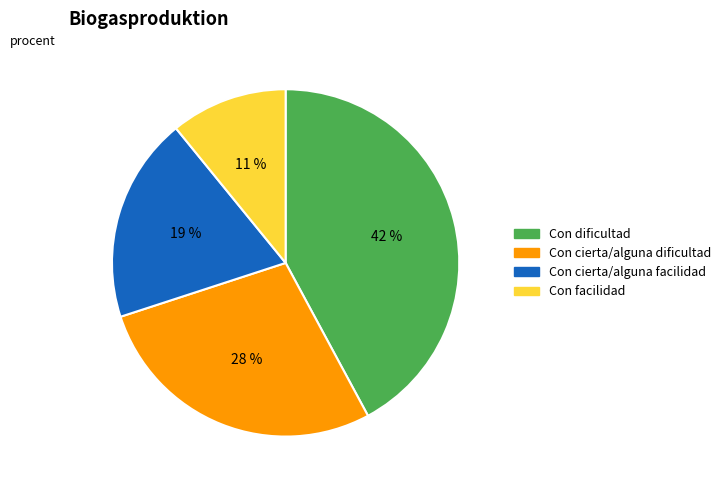

Between Con facilidad and Con cierta/alguna facilidad, which is larger?

Con cierta/alguna facilidad